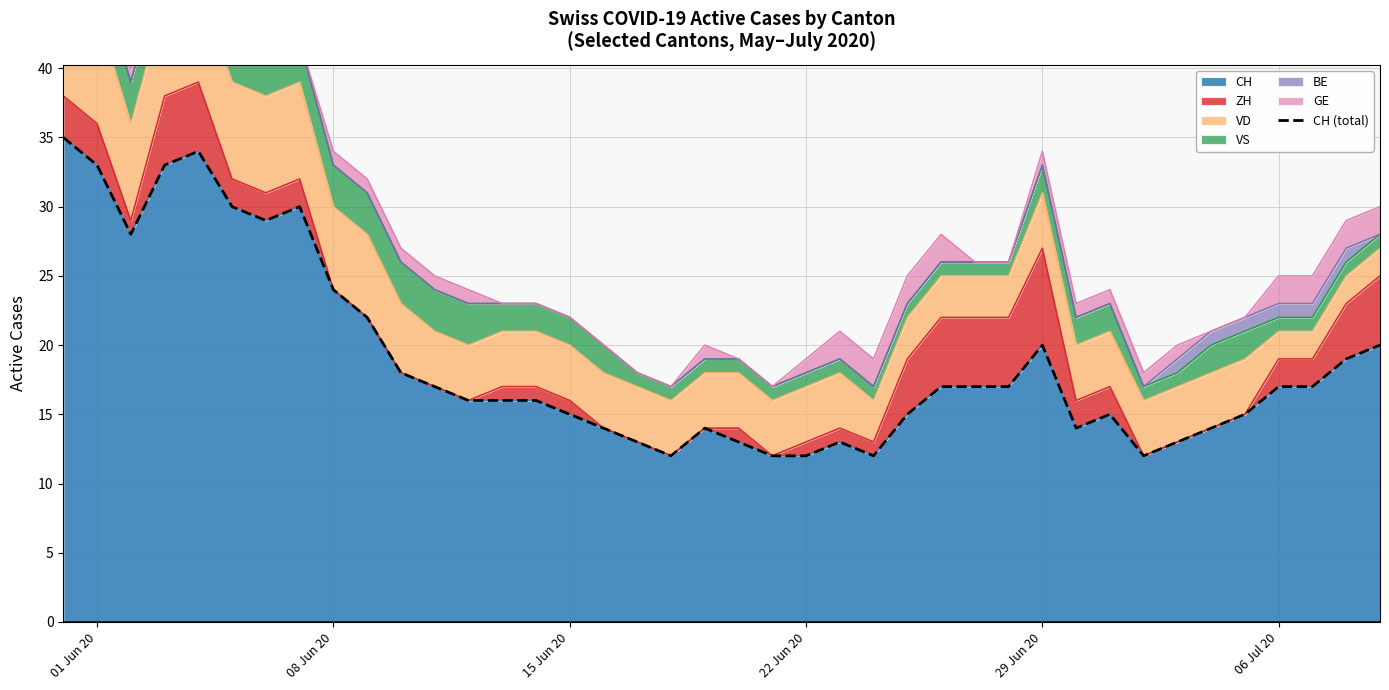

Reading left to right, list all the values displayed in this chart.

35	33	28	33	34	30	29	30	24	22	18	17	16	16	16	15	14	13	12	14	13	12	12	13	12	15	17	17	17	20	14	15	12	13	14	15	17	17	19	20